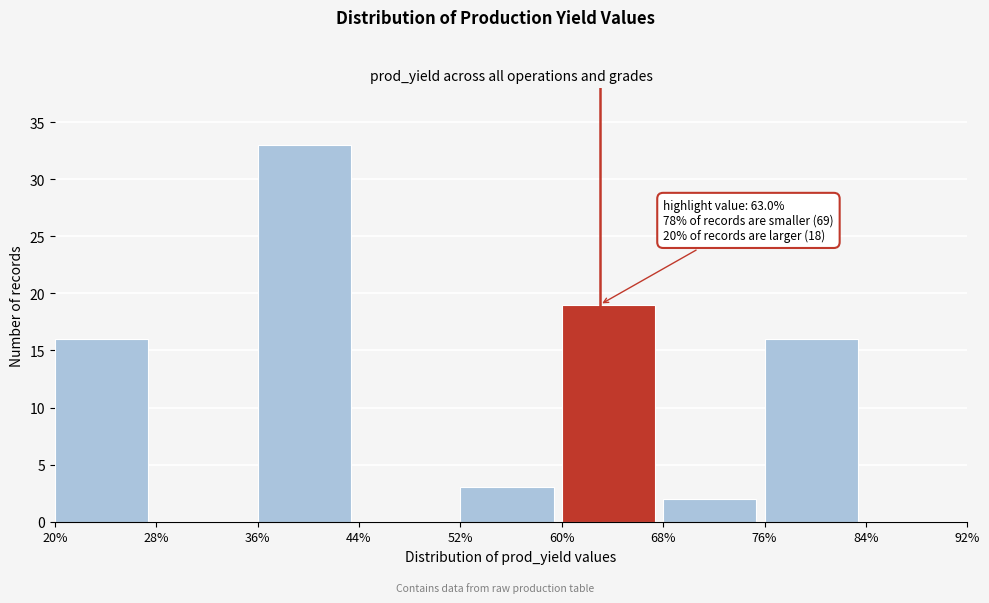

Over which range of the x-axis is the bar tallest?

36% to 44%